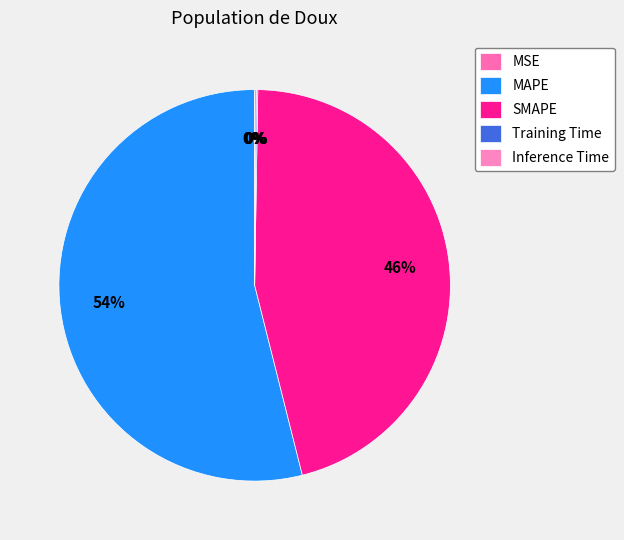

What is the change in value from SMAPE to Inference Time?

-29.9